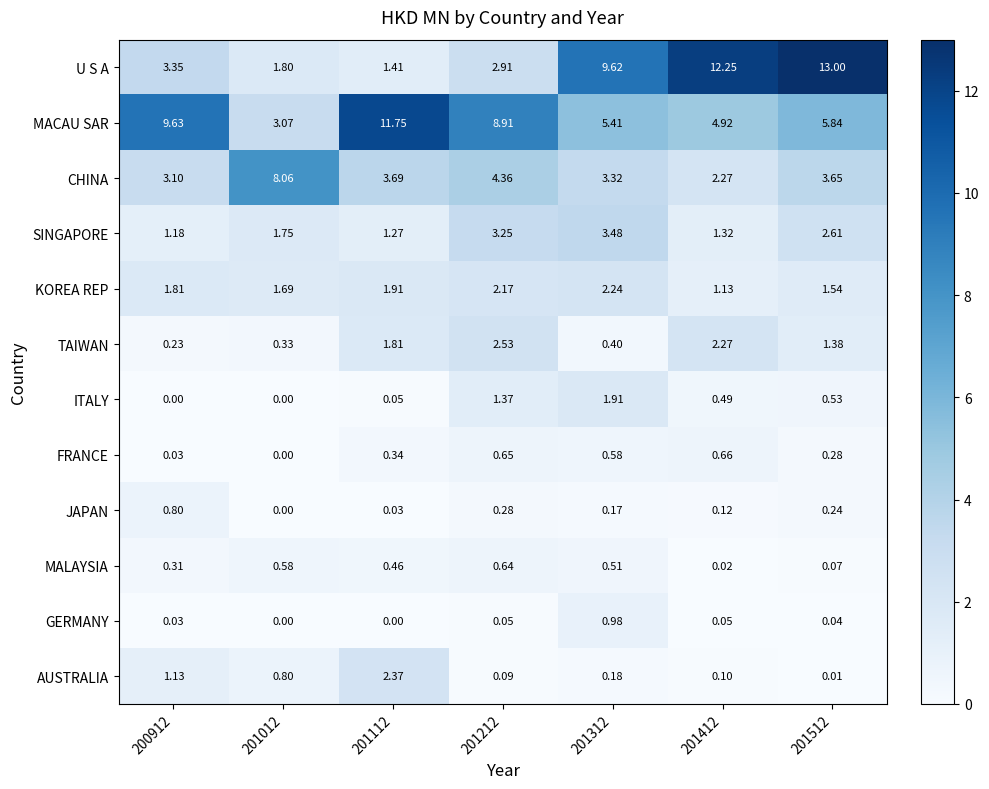

Is the value of TAIWAN at 201112 greater than the value of KOREA REP at 201512?

Yes